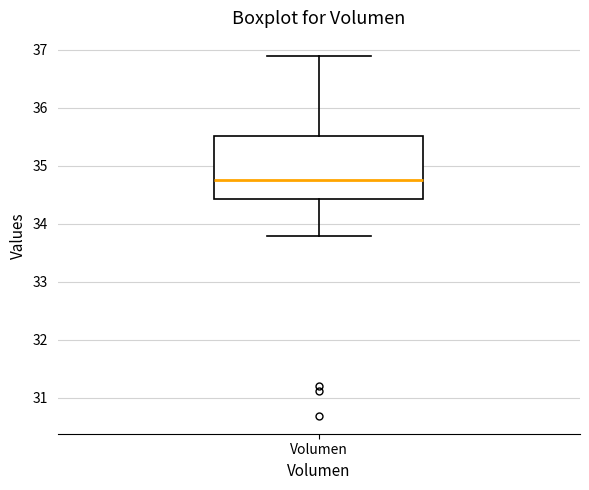

Read this box plot against the y-axis: the position of the median line, the range covered by the box, and the ends of both whiskers. The values are not printed on the chart, so give them approximately, as read against the axis.

median 34.8, box 34.4 to 35.5, whiskers 33.8 to 36.9